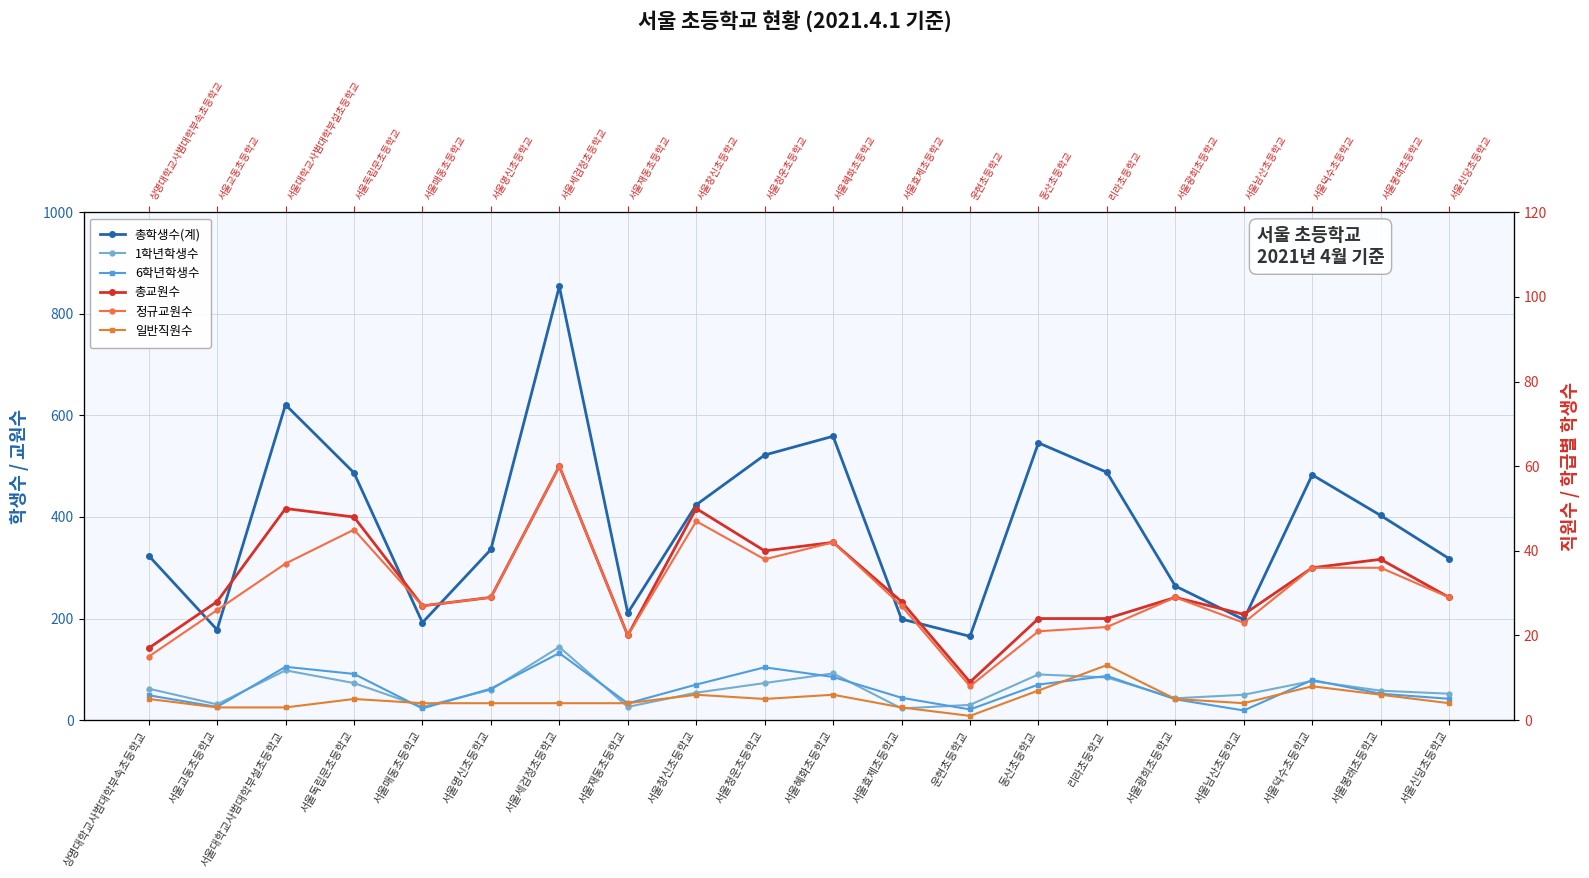

What position from the left is 서울교동초등학교?

2